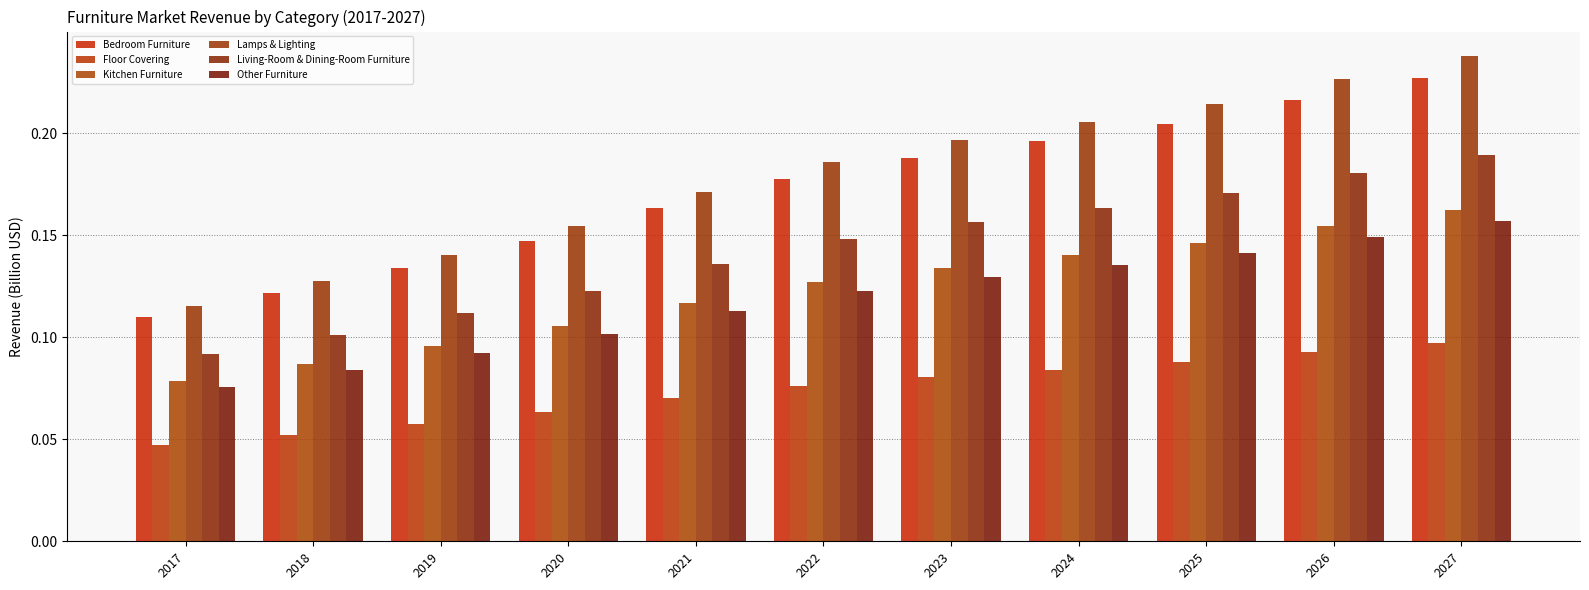

Which series has the largest range (max minus min)?

Lamps & Lighting